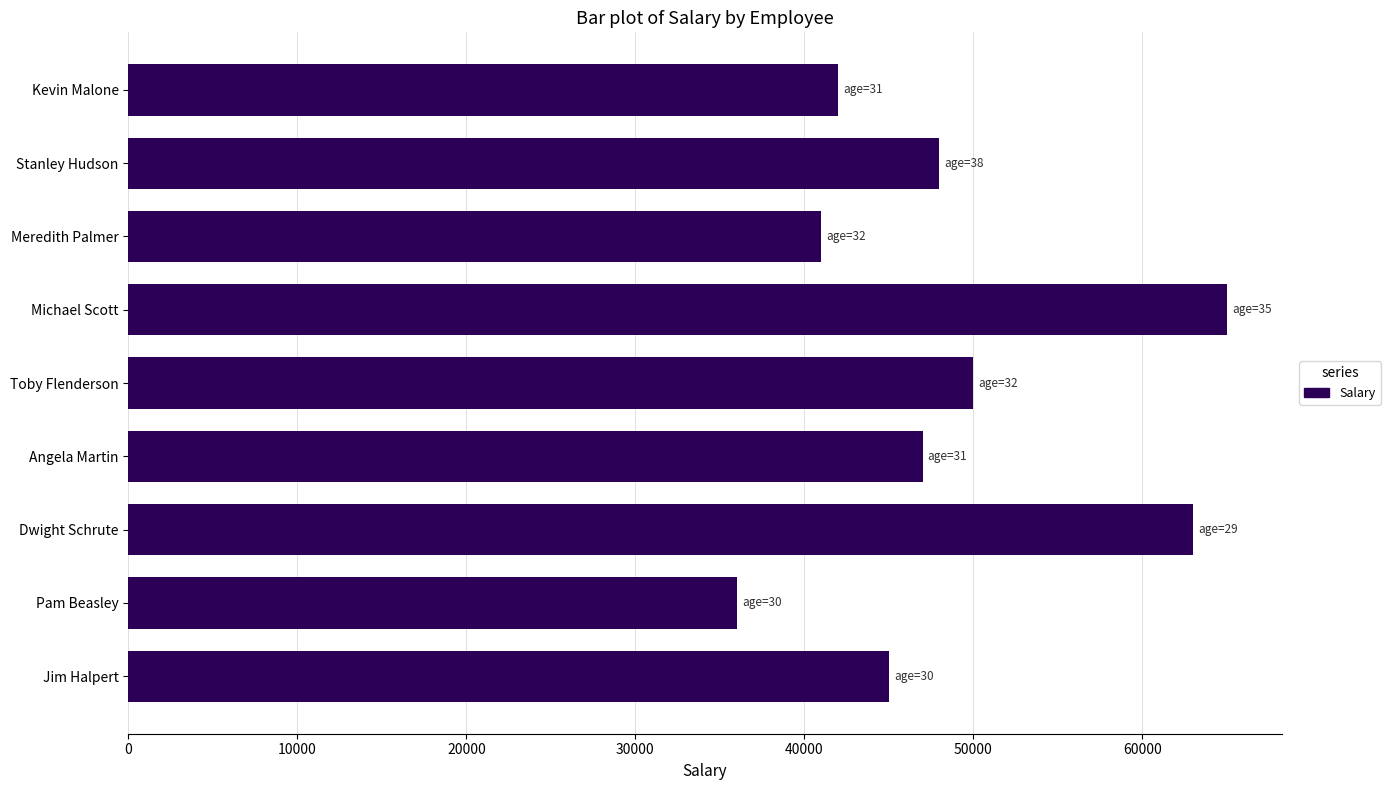

Rank the categories by value from lowest to highest.

Pam Beasley, Meredith Palmer, Kevin Malone, Jim Halpert, Angela Martin, Stanley Hudson, Toby Flenderson, Dwight Schrute, Michael Scott